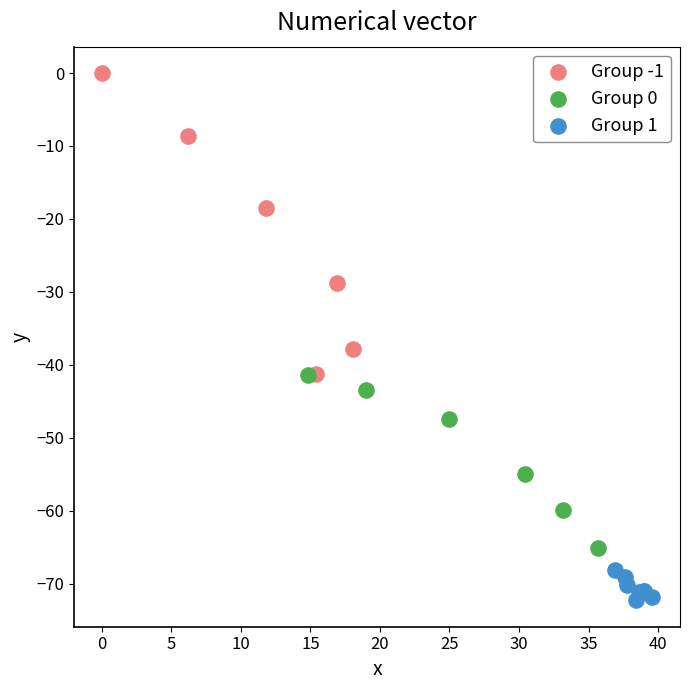

Which series reaches the minimum Y coordinate?

Group 1